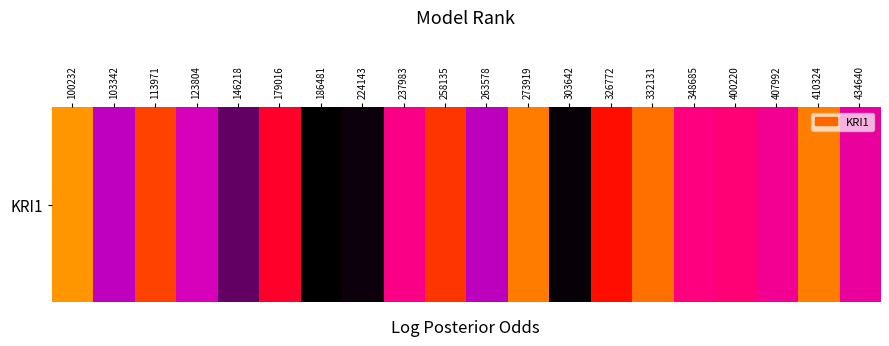

Count the number of categories in the chart.

20